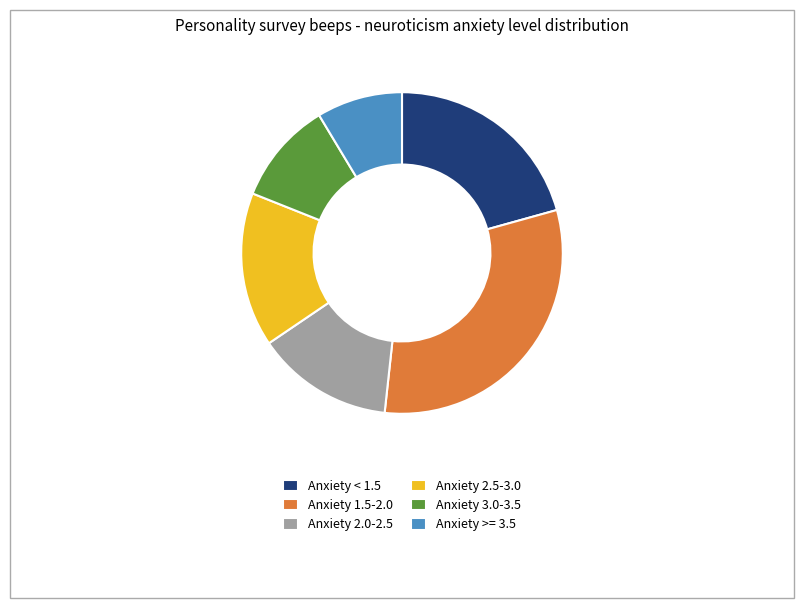

Count the number of slices in the pie.

6